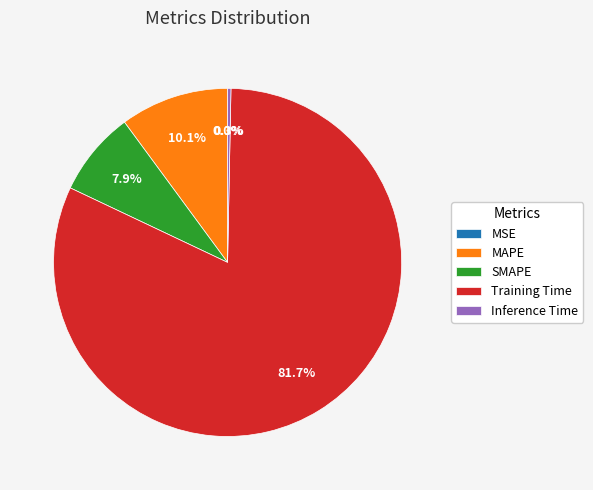

Is it true that Inference Time is 9% of the pie?

False